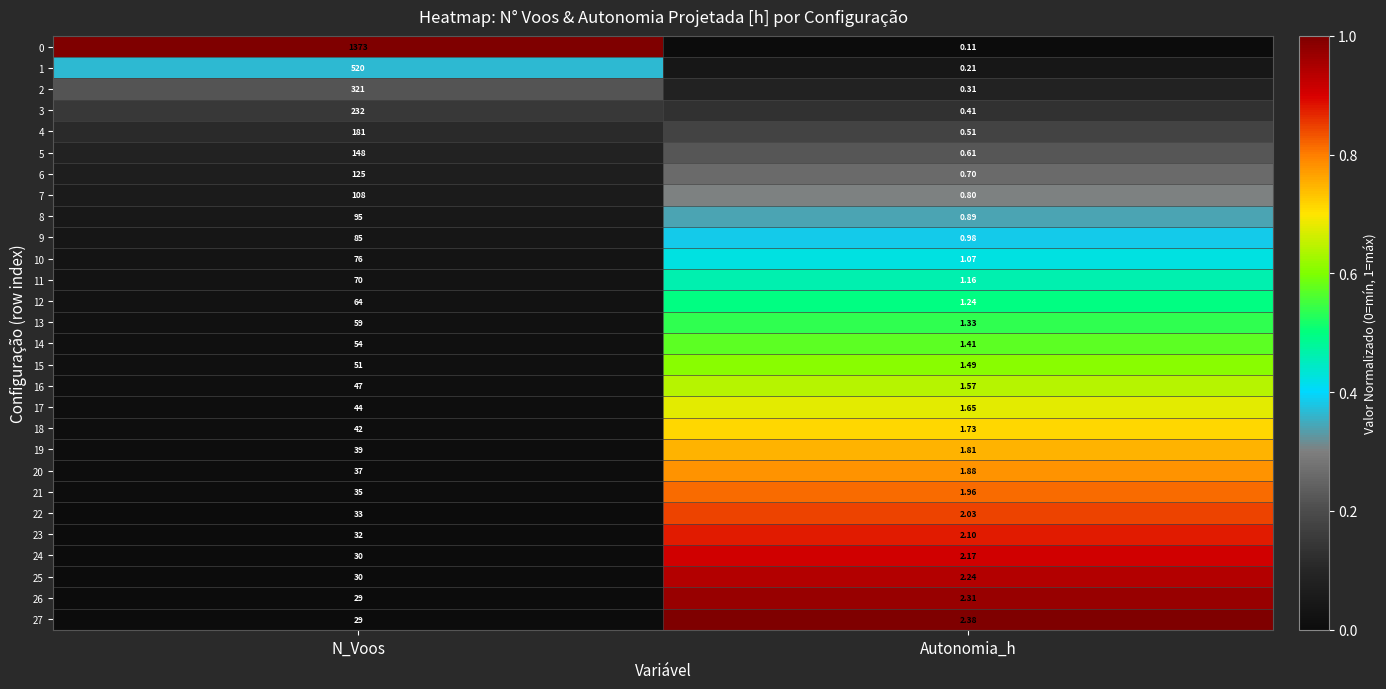

Is the value of 14 at Autonomia_h greater than the value of 19 at N_Voos?

No